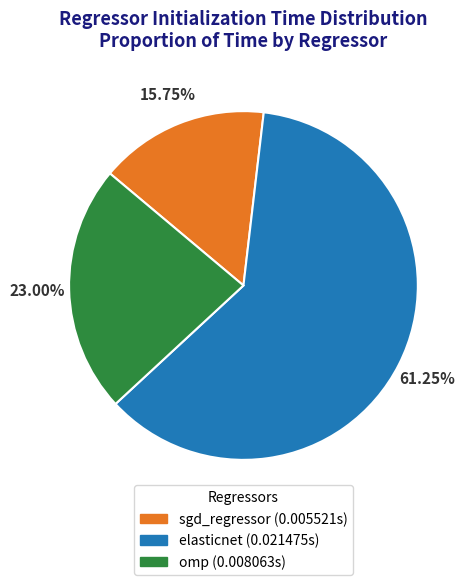

To the nearest percent, what is the difference between the elasticnet and omp slice percentages?

38%